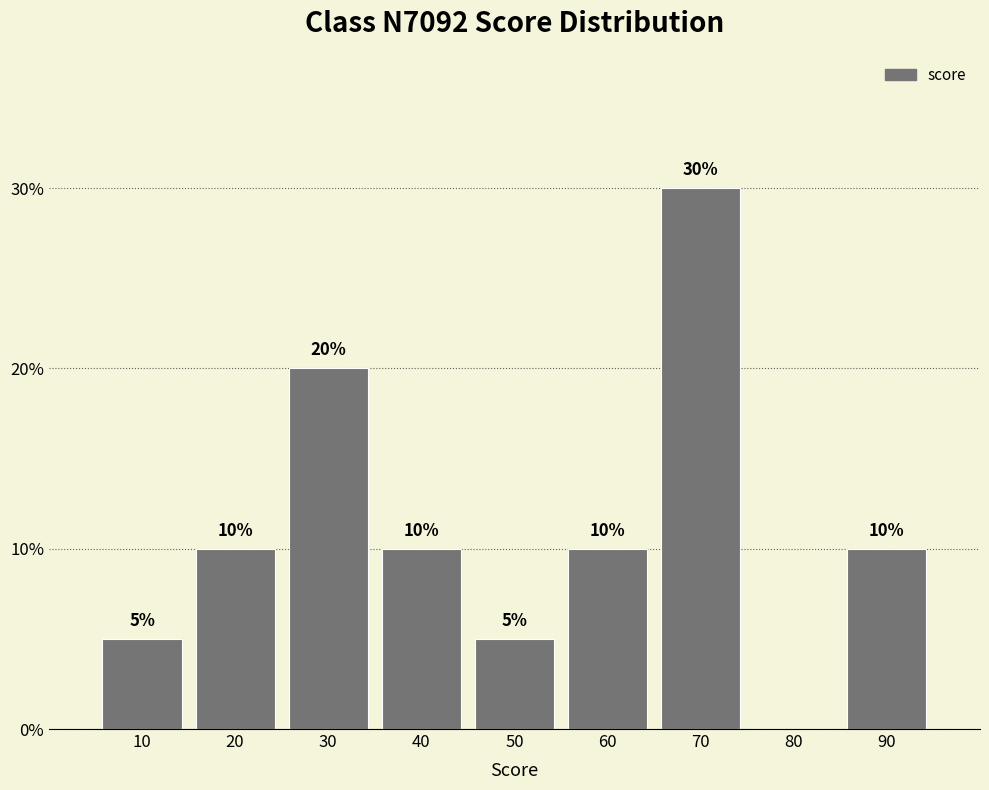

Reading left to right, what are all the values shown in this chart?

10=5	20=10	30=20	40=10	50=5	60=10	70=30	80=0	90=10